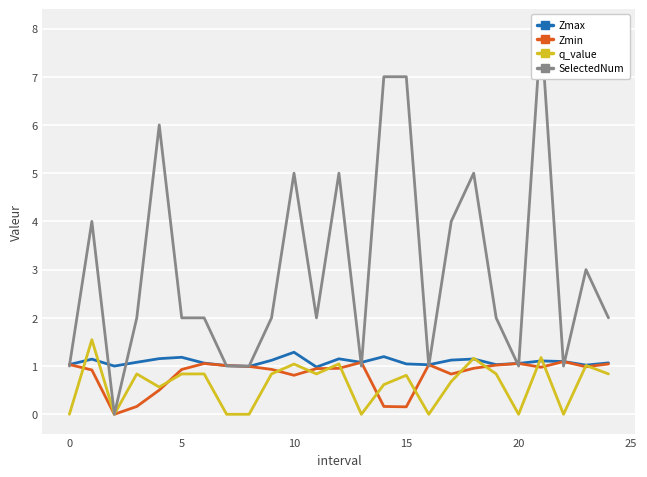

True or false: Zmin has a value of 0.4 at 25.

False